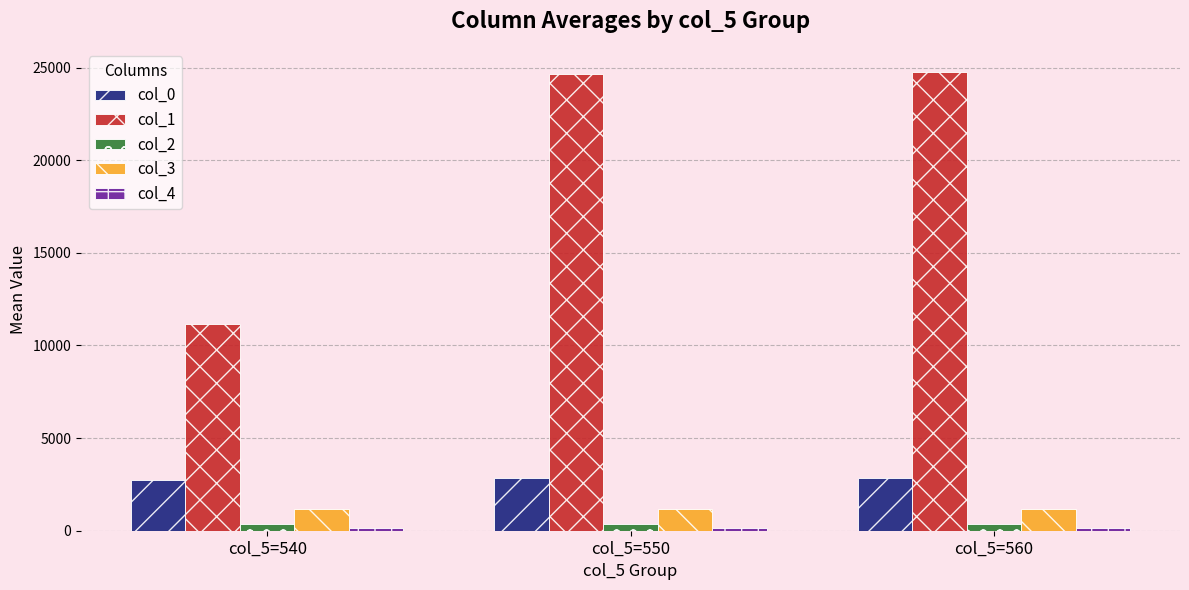

What is the average value of the col_0 series?

2820.1